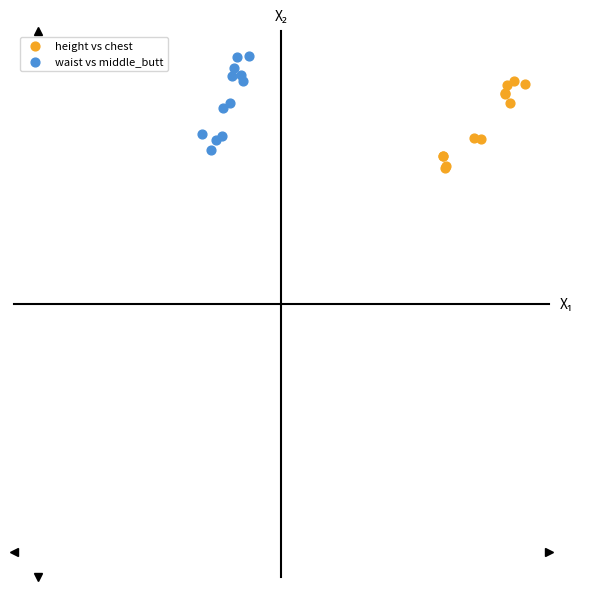

What are all the series names shown in the legend?

height vs chest, waist vs middle_butt